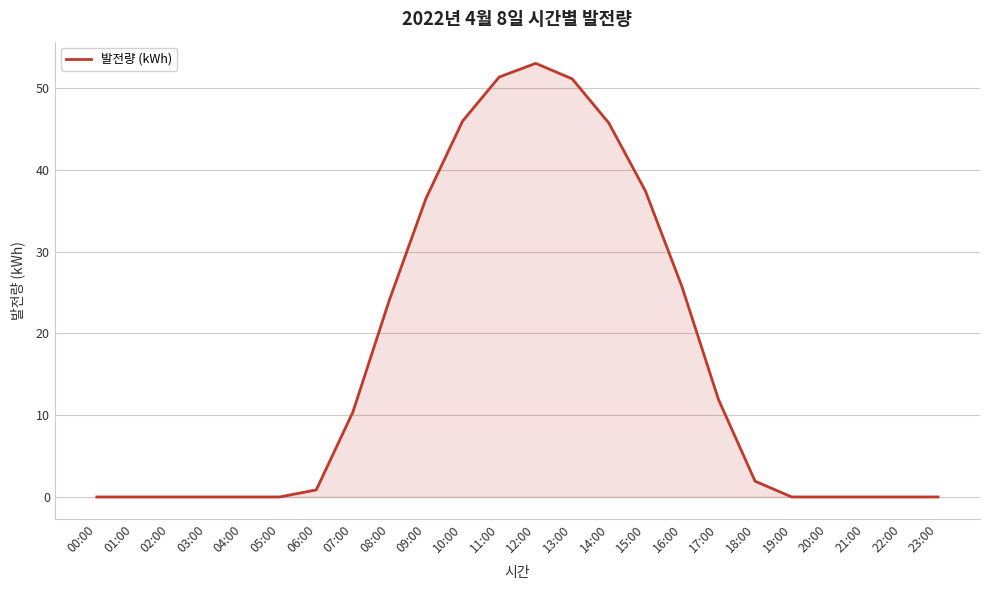

Is it true that the value at 02:00 is 0.0?

True